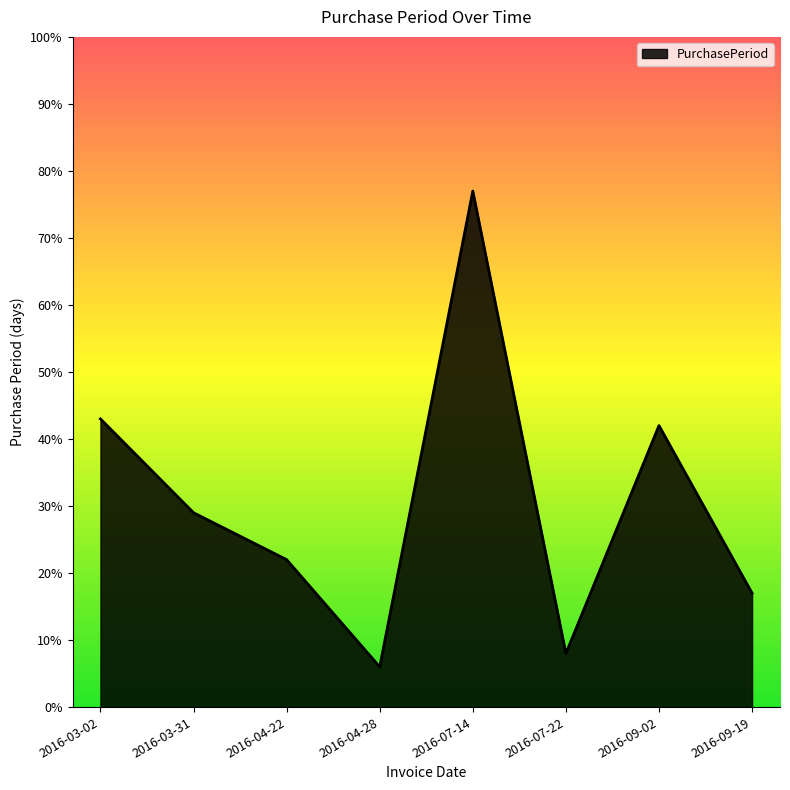

The chart shows a value of 8 at 2016-07-22. True or false?

True